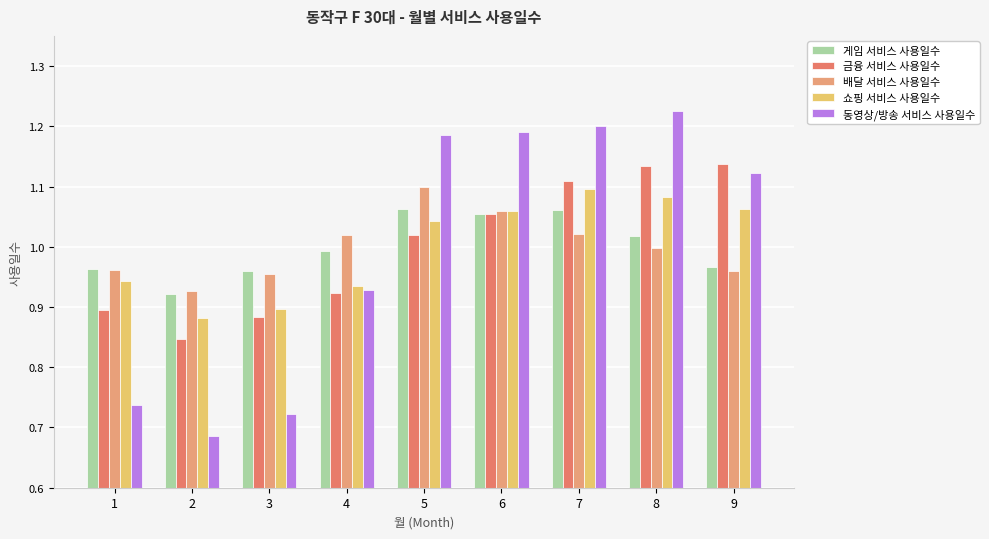

At 5, list the series in order from smallest to largest.

금융 서비스 사용일수, 쇼핑 서비스 사용일수, 게임 서비스 사용일수, 배달 서비스 사용일수, 동영상/방송 서비스 사용일수